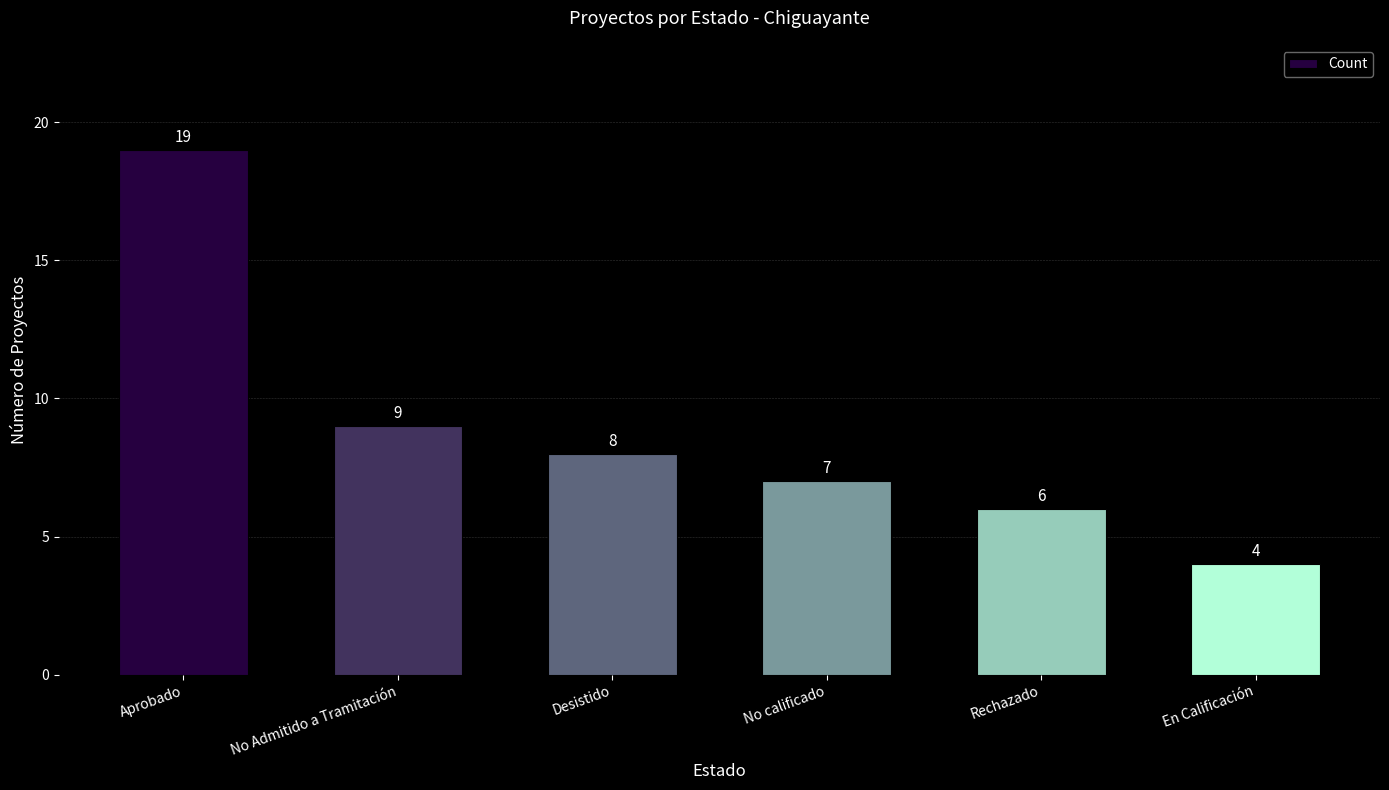

Reading left to right, what are all the values shown in this chart?

19	9	8	7	6	4